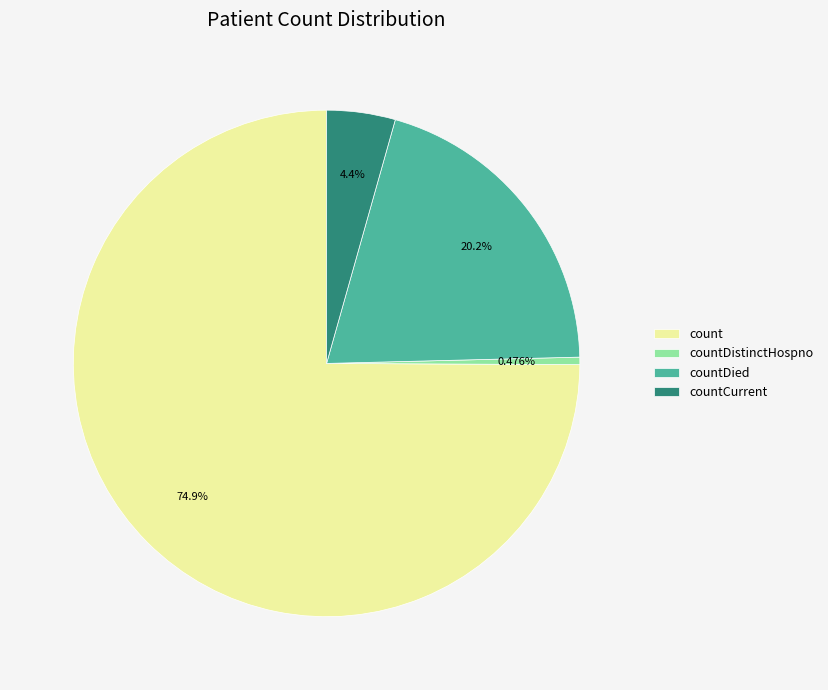

To the nearest percent, what is the combined percentage of countDied and countDistinctHospno?

21%